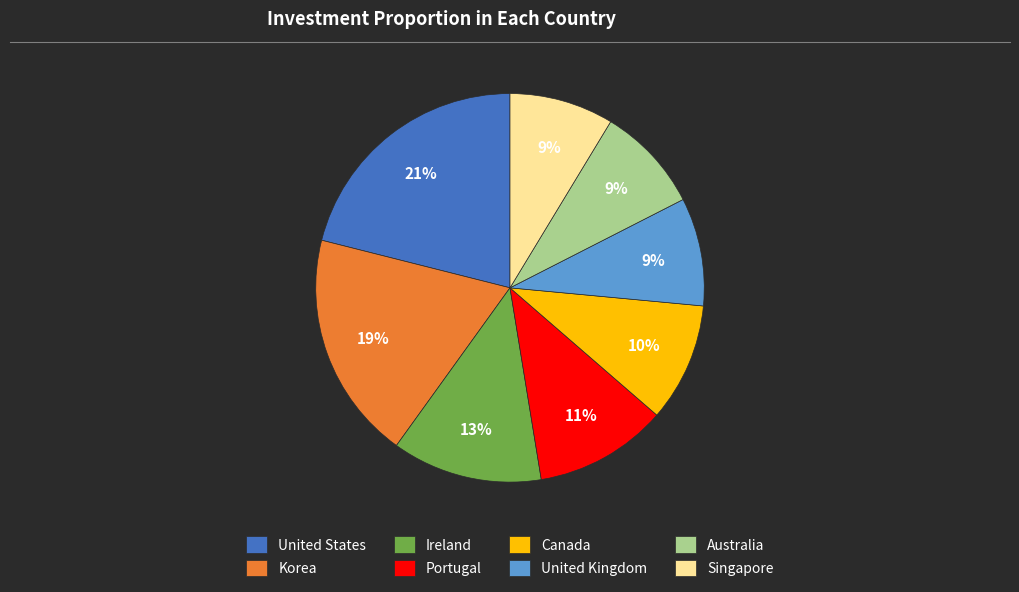

Does Singapore account for over 50% of the chart?

No